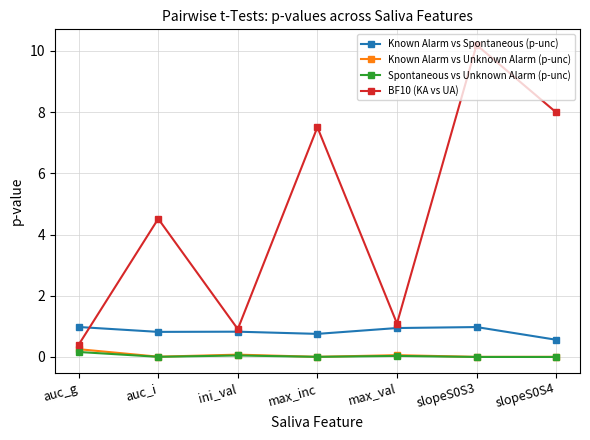

What is the difference between the BF10 (KA vs UA) values at auc_i and max_inc?

3.0